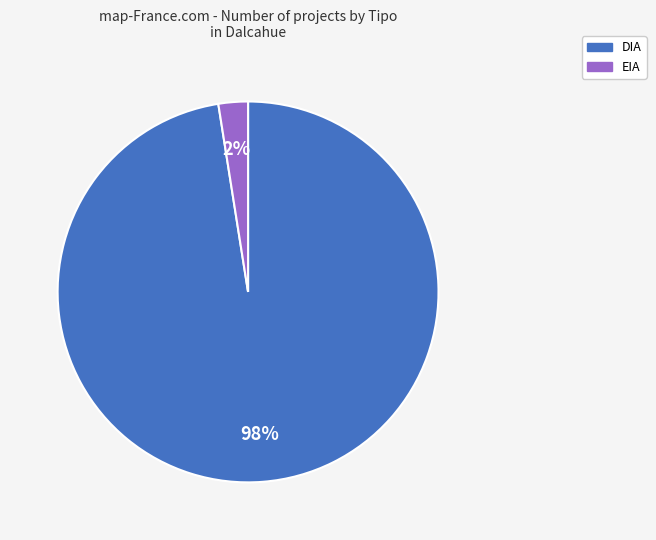

Between DIA and EIA, which is larger?

DIA